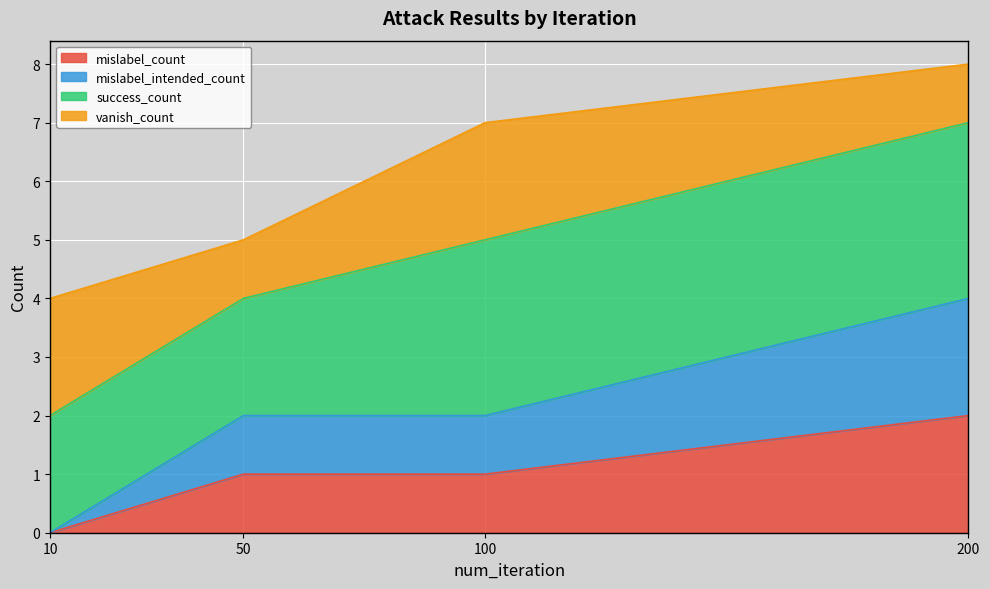

At which category is the sum across all series the highest?

200